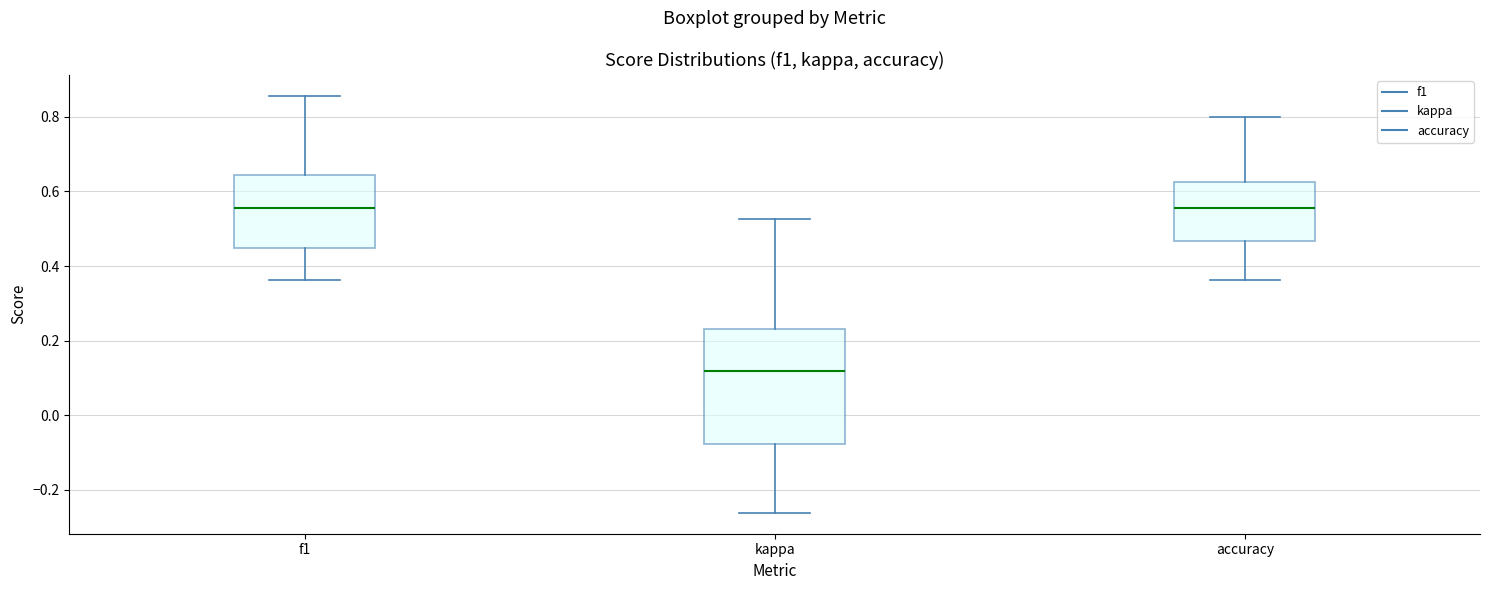

Where is the upper edge of the box for accuracy on the y-axis? The values are not printed on the chart, so give them approximately, as read against the axis.

0.62